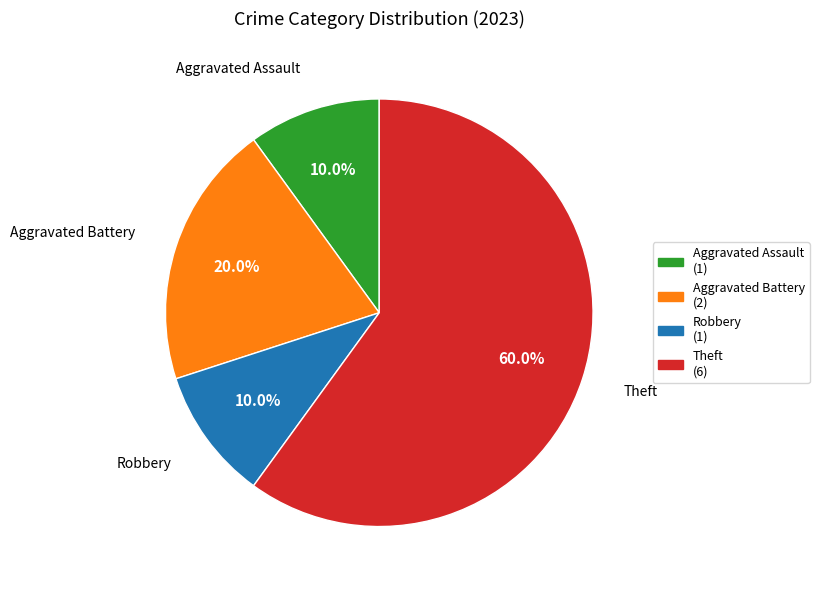

The Robbery slice represents 1% of the pie. True or false?

False